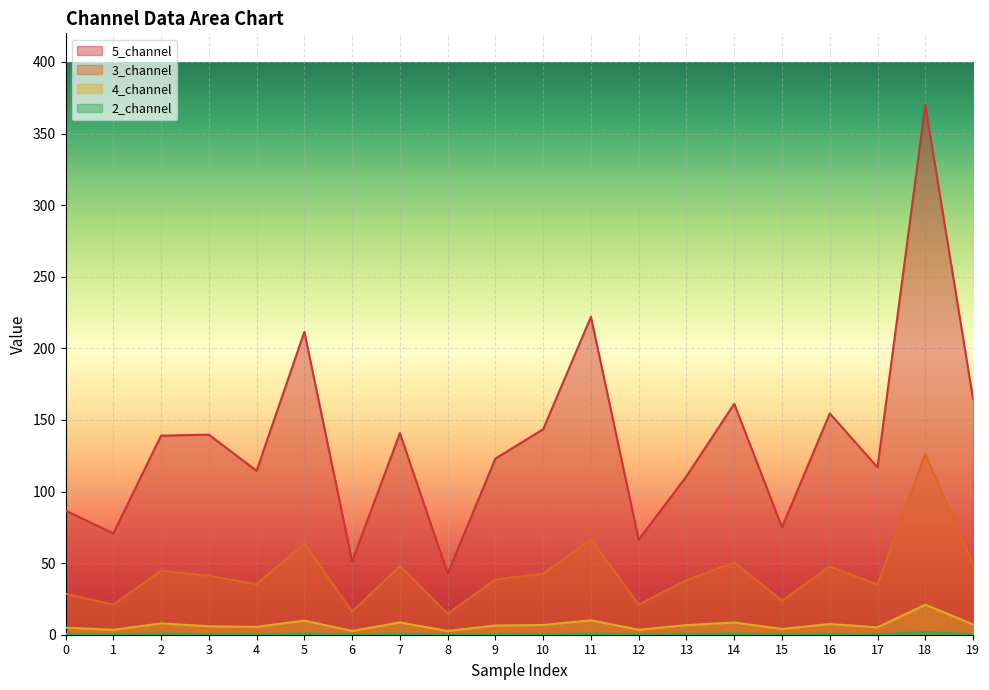

In 5_channel, how many points are higher than both neighbors (excluding endpoints)?

7